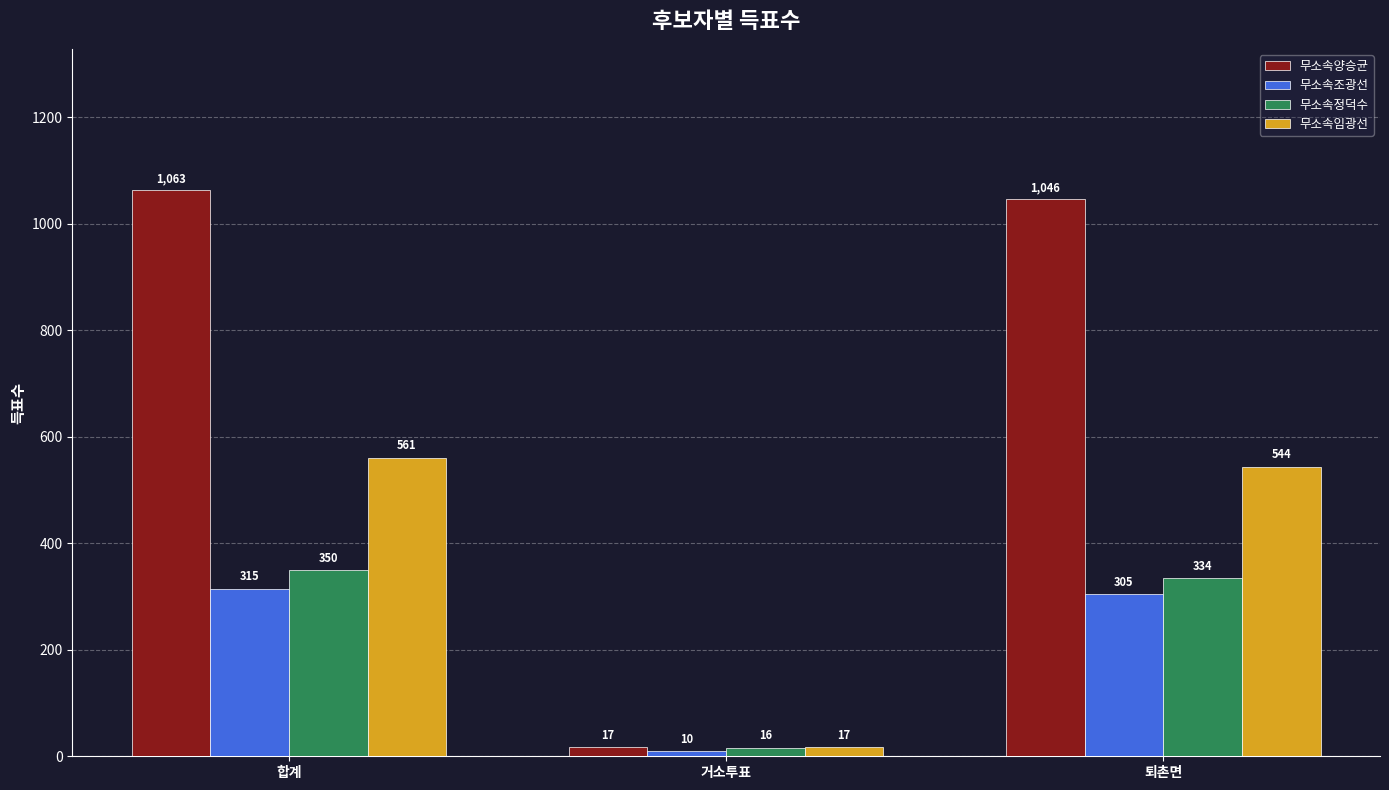

How many series are shown in this chart?

4